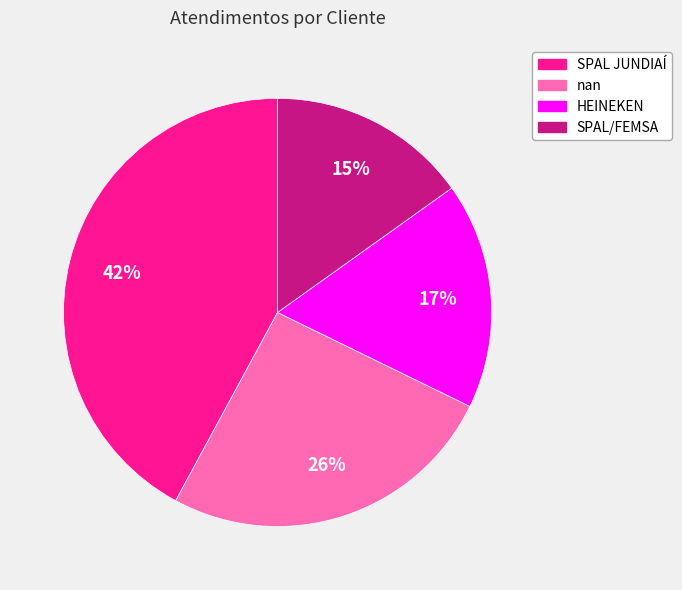

Does any single category account for the majority?

No